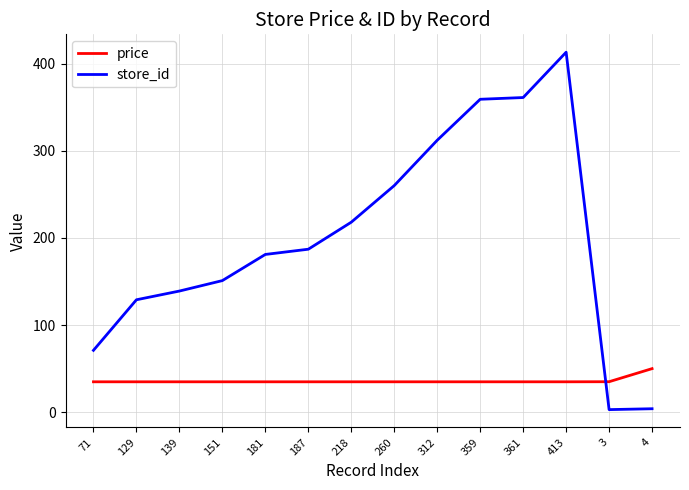

What is the sum of all store_id values?

2788.0